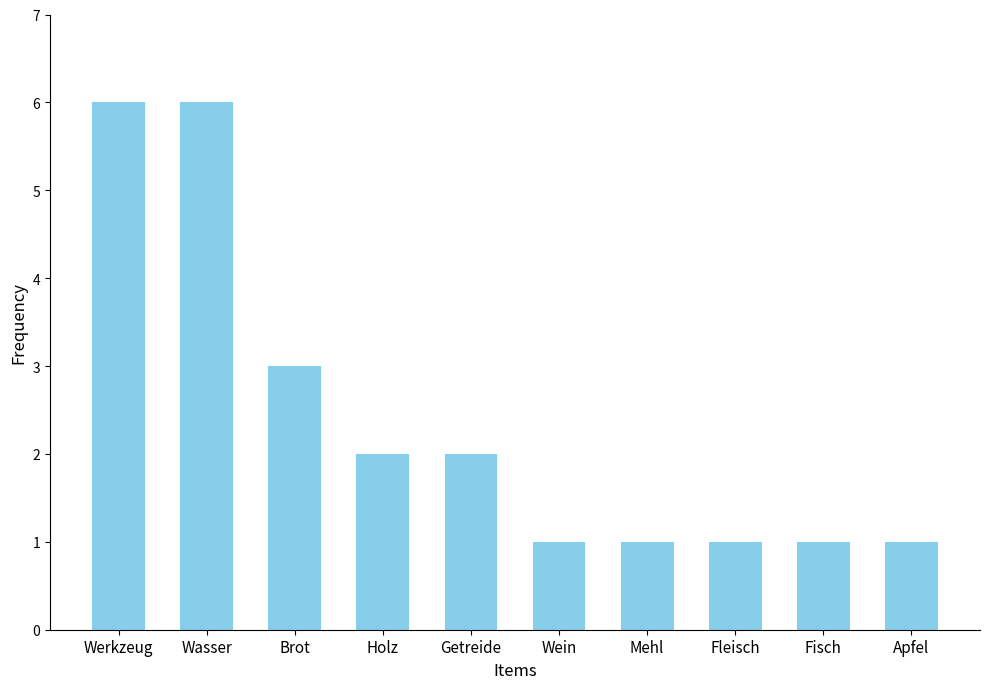

What is the greatest value displayed?

6